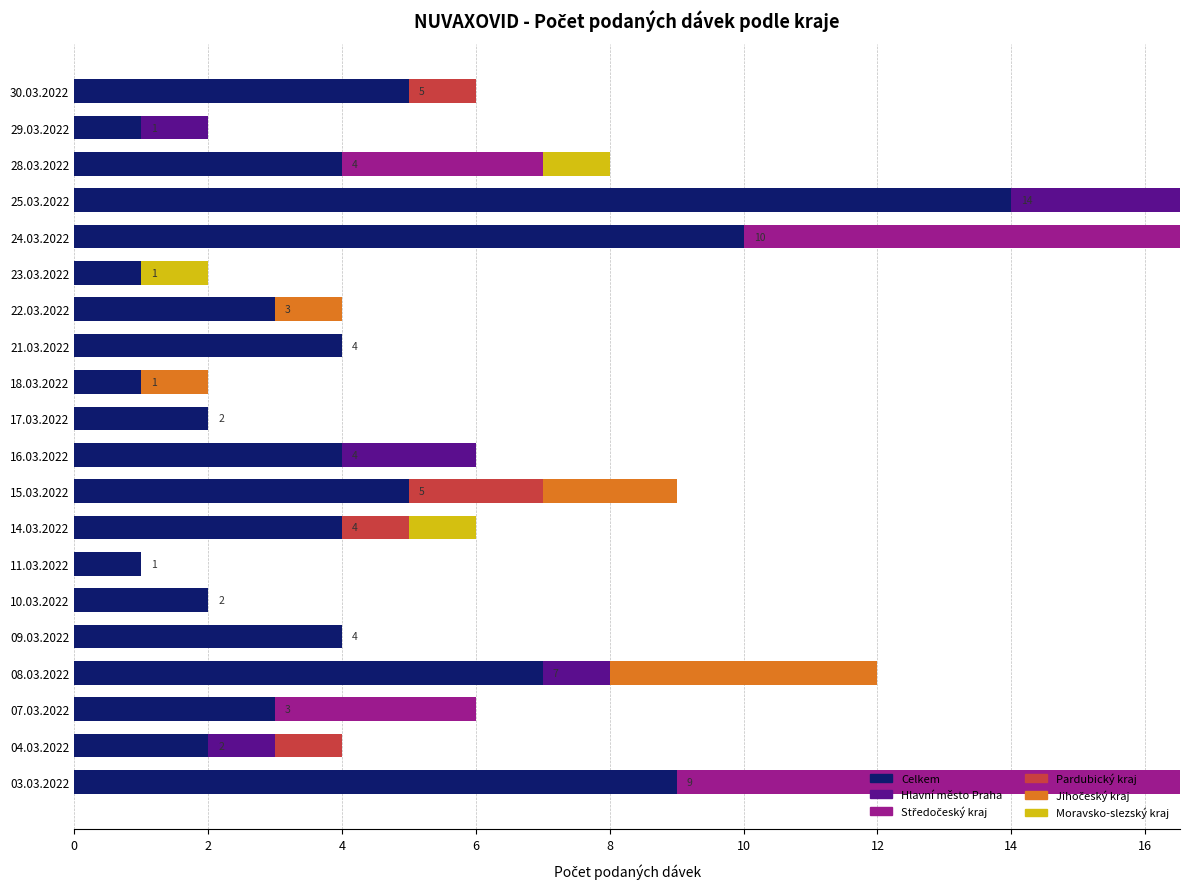

What is the difference between the second highest and second lowest values in the Moravsko-slezský kraj series?

1